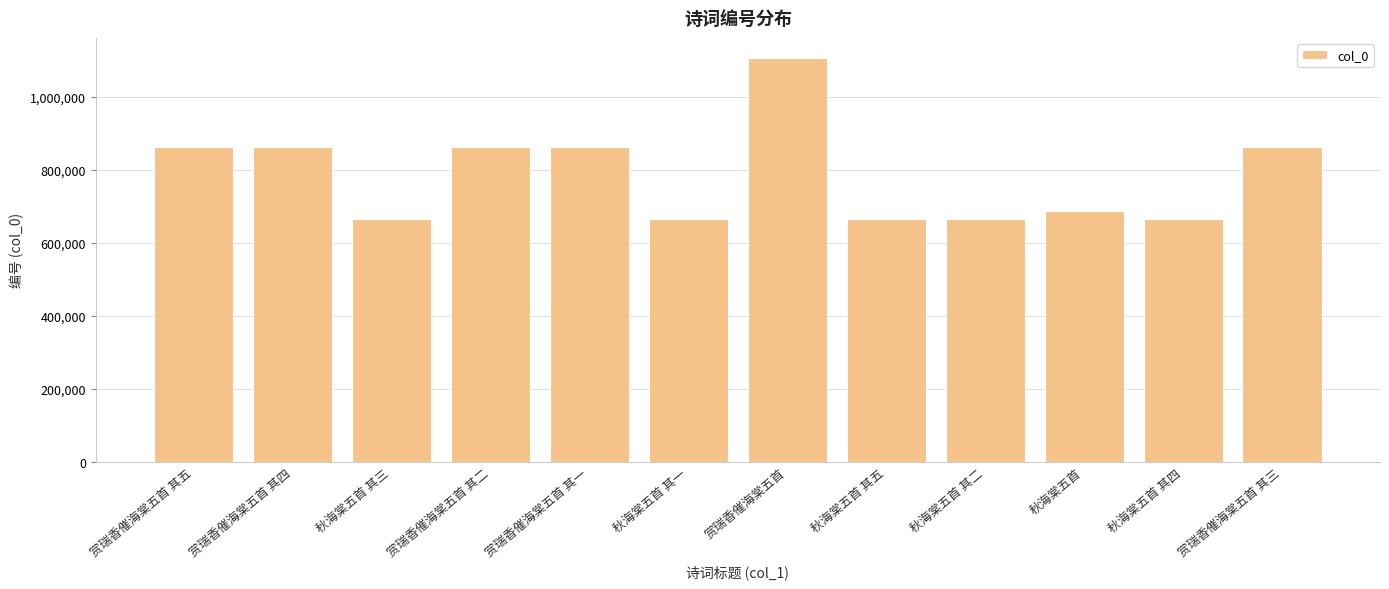

What position from the left is 赏瑞香催海棠五首 其五?

1